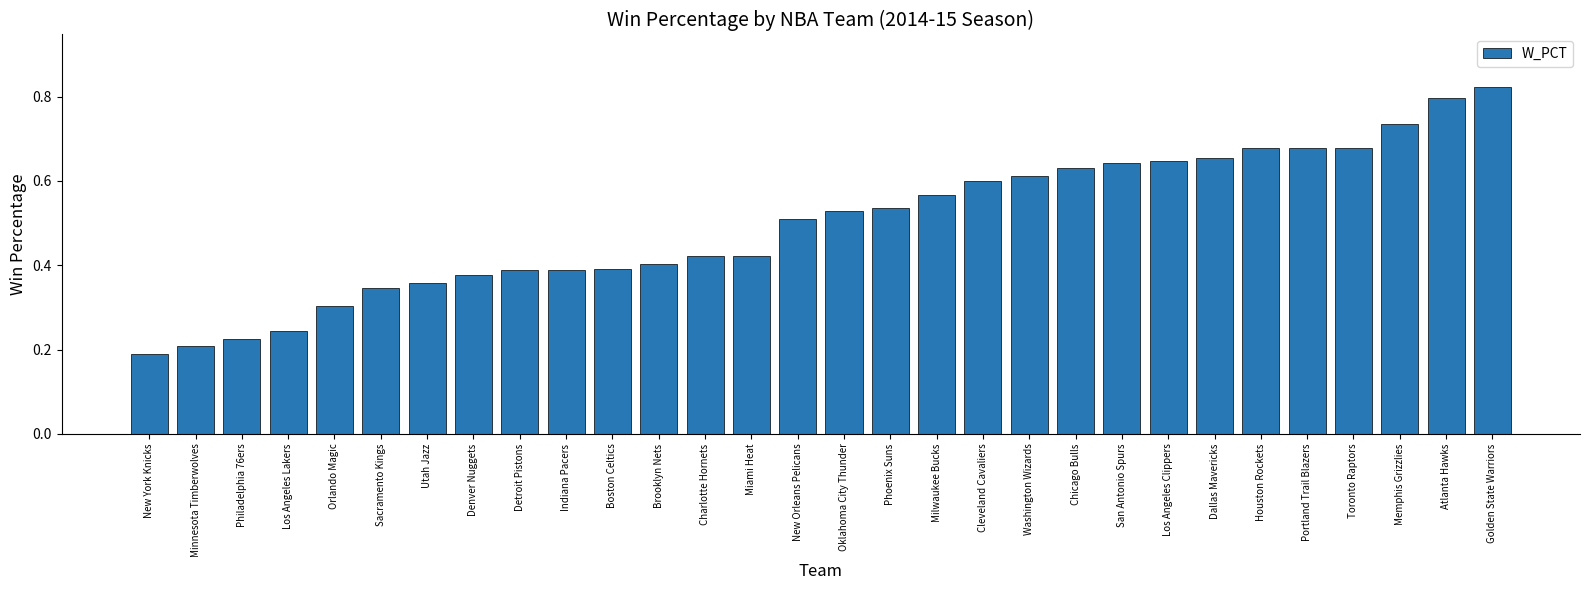

Is it true that the value at Portland Trail Blazers is 0.9?

False